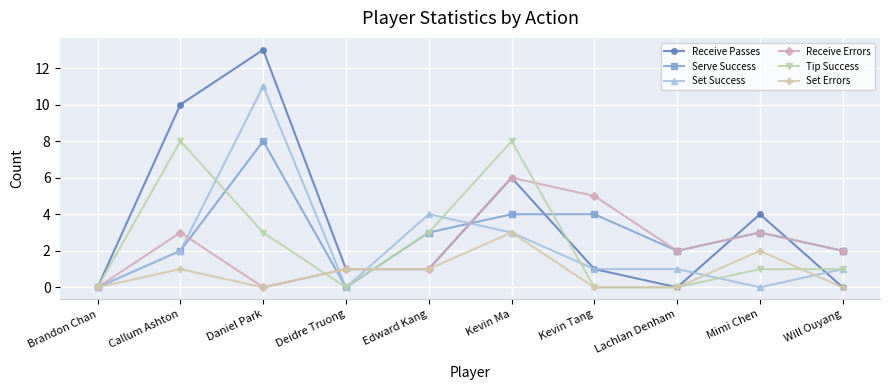

Which series has the largest total across all categories?

Receive Passes